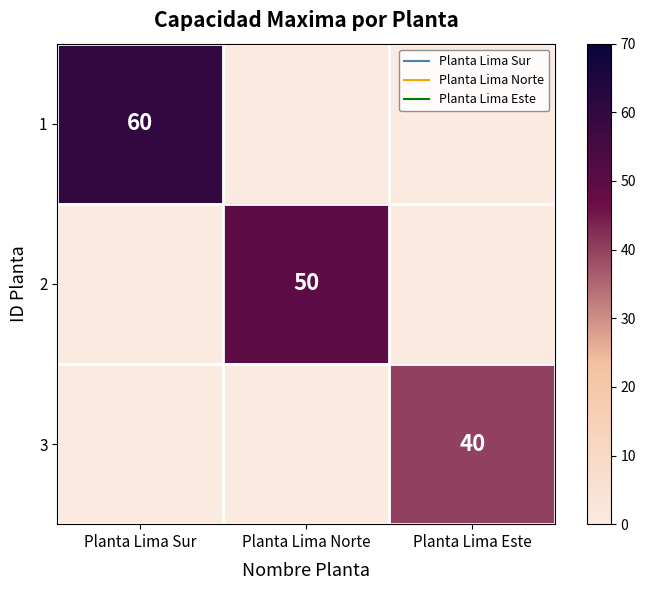

Is it true that 1 equals 83 at Planta Lima Sur?

False